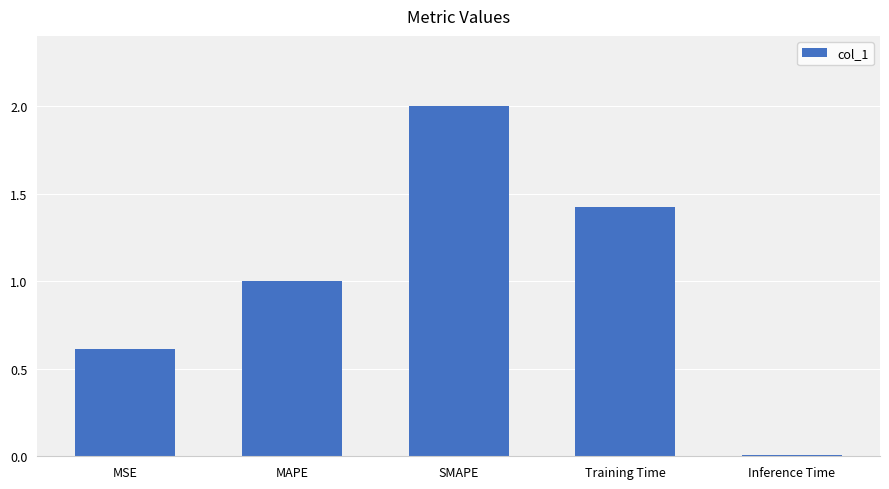

What value does the data have at MAPE?

1.0